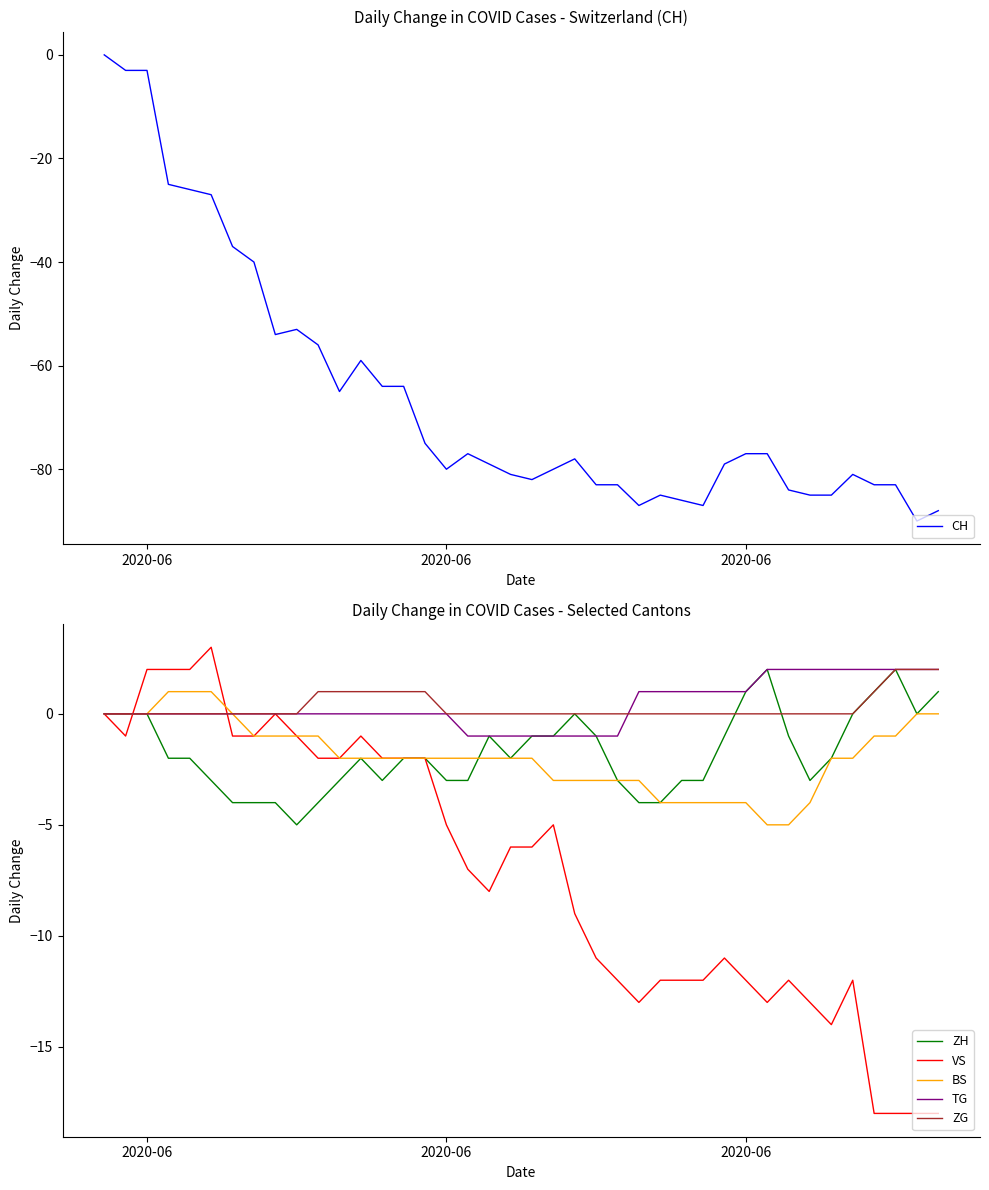

How many lines are shown in the chart?

6